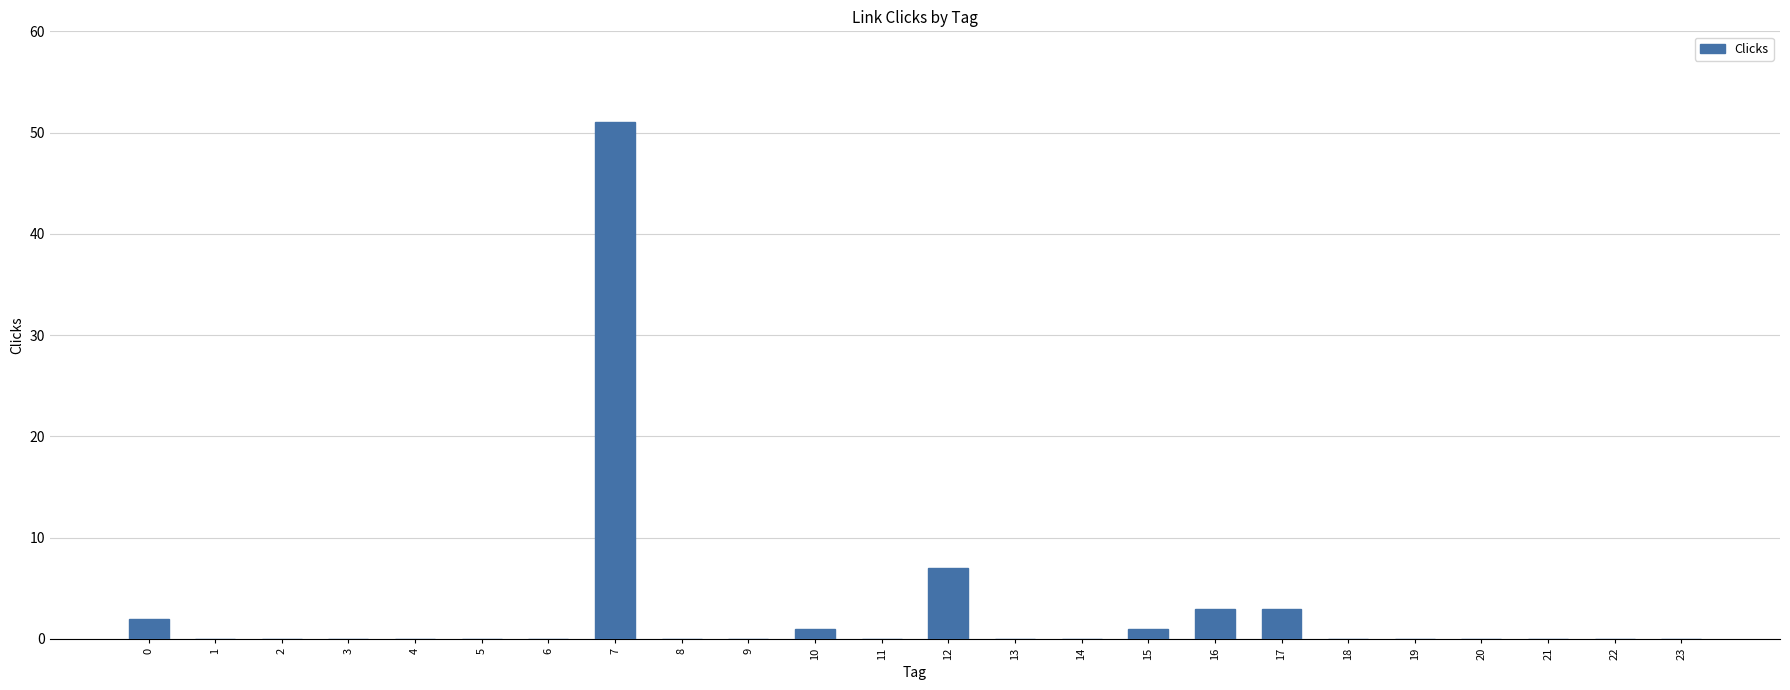

Which label corresponds to the largest value in the chart?

7